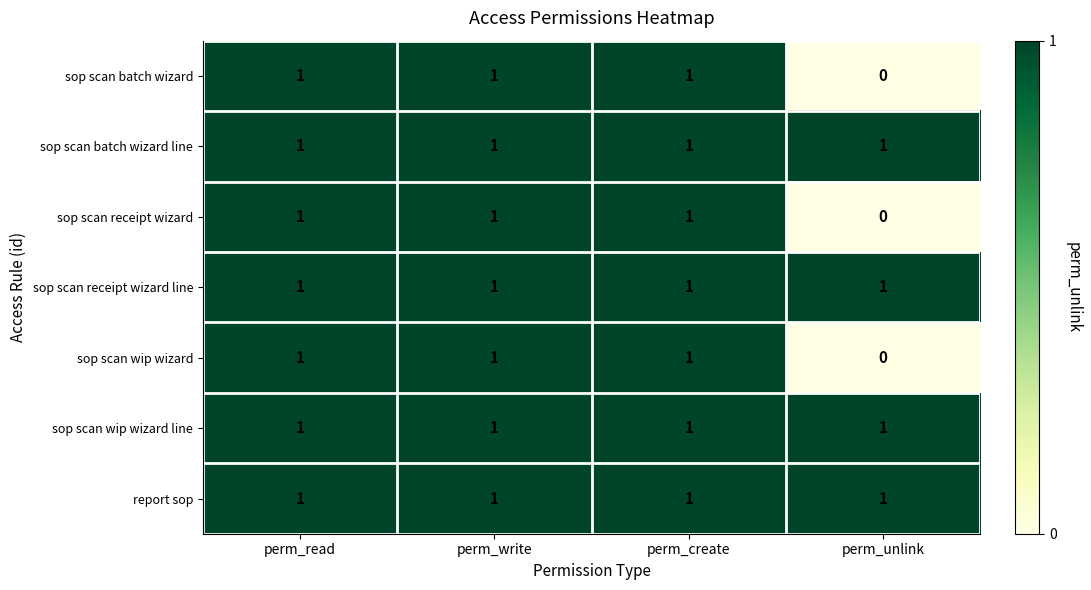

True or false: sop scan wip wizard line has a value of 1 at perm_write.

True